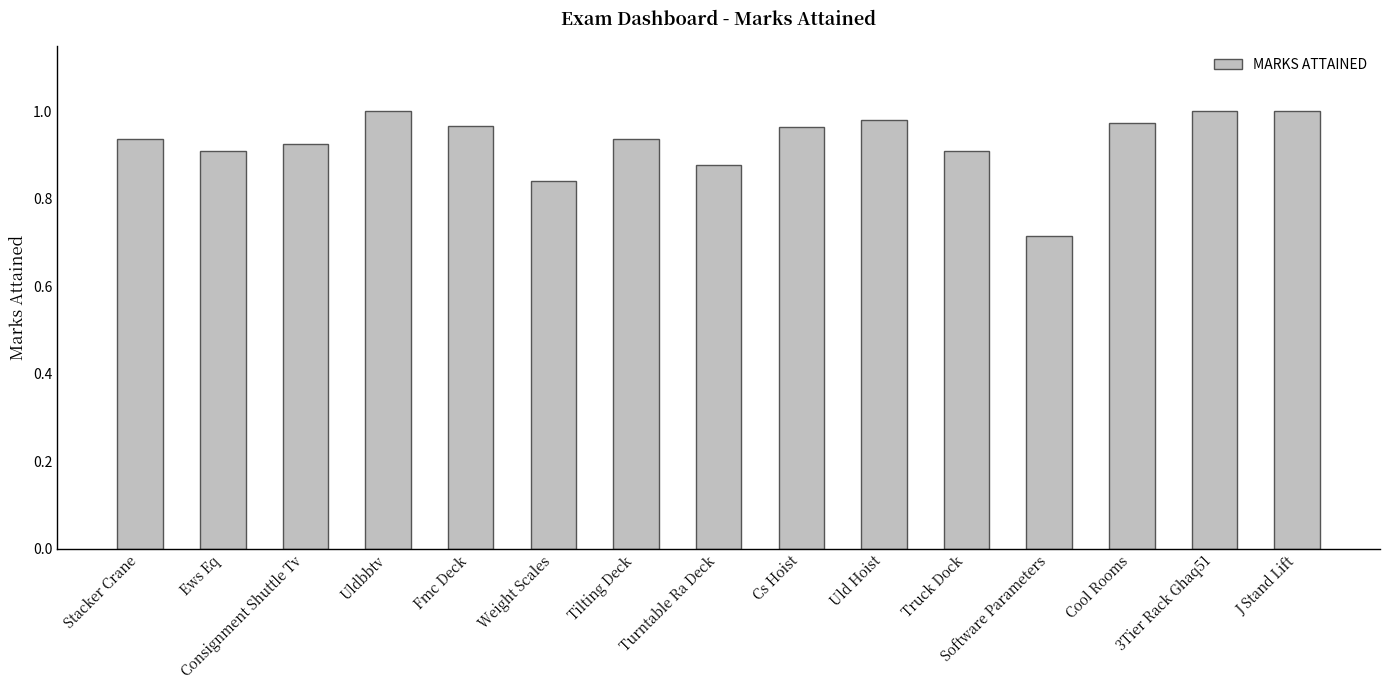

What is the change in value from Turntable Ra Deck to Cool Rooms?

+0.1